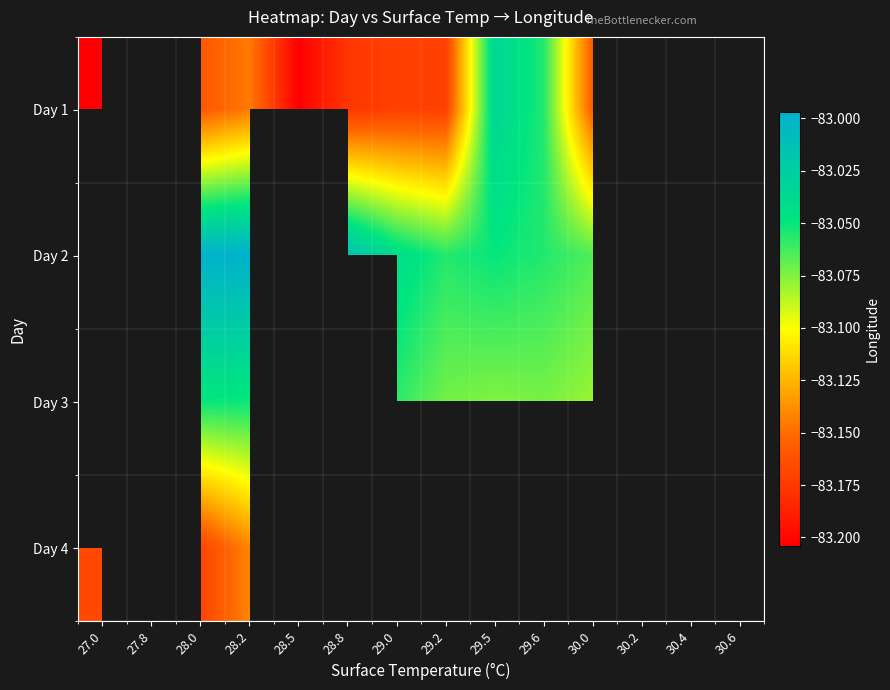

What is the minimum value for Day 1?

-83.2